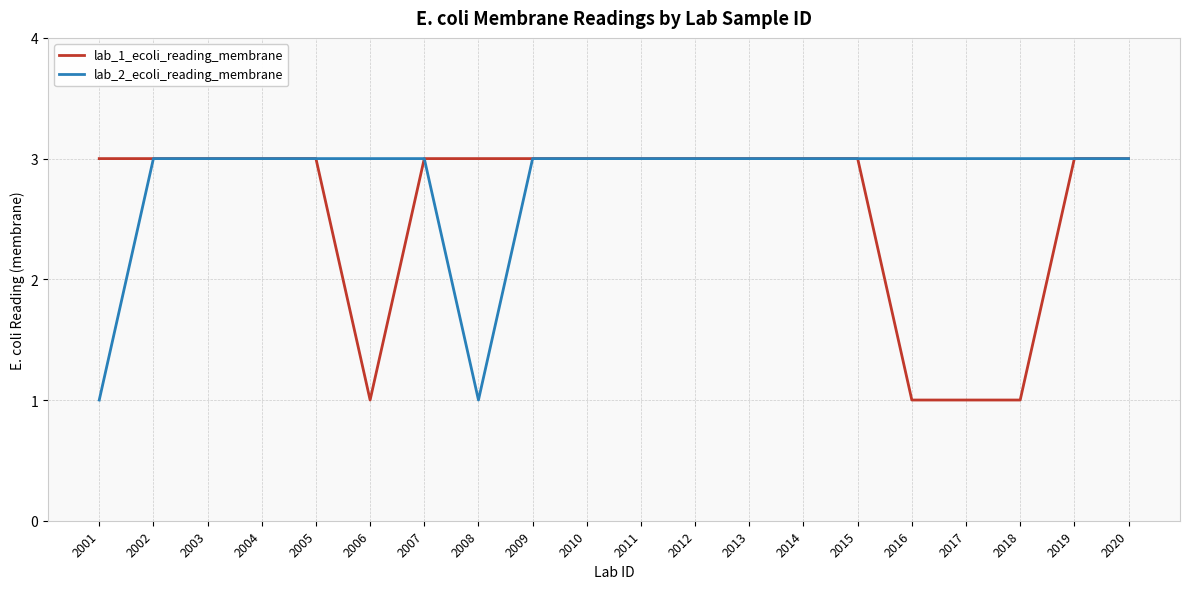

Reading left to right, transcribe all the data shown in this chart.

lab_1_ecoli_reading_membrane: 2001=3	2002=3	2003=3	2004=3	2005=3	2006=1	2007=3	2008=3	2009=3	2010=3	2011=3	2012=3	2013=3	2014=3	2015=3	2016=1	2017=1	2018=1	2019=3	2020=3
lab_2_ecoli_reading_membrane: 2001=1	2002=3	2003=3	2004=3	2005=3	2006=3	2007=3	2008=1	2009=3	2010=3	2011=3	2012=3	2013=3	2014=3	2015=3	2016=3	2017=3	2018=3	2019=3	2020=3